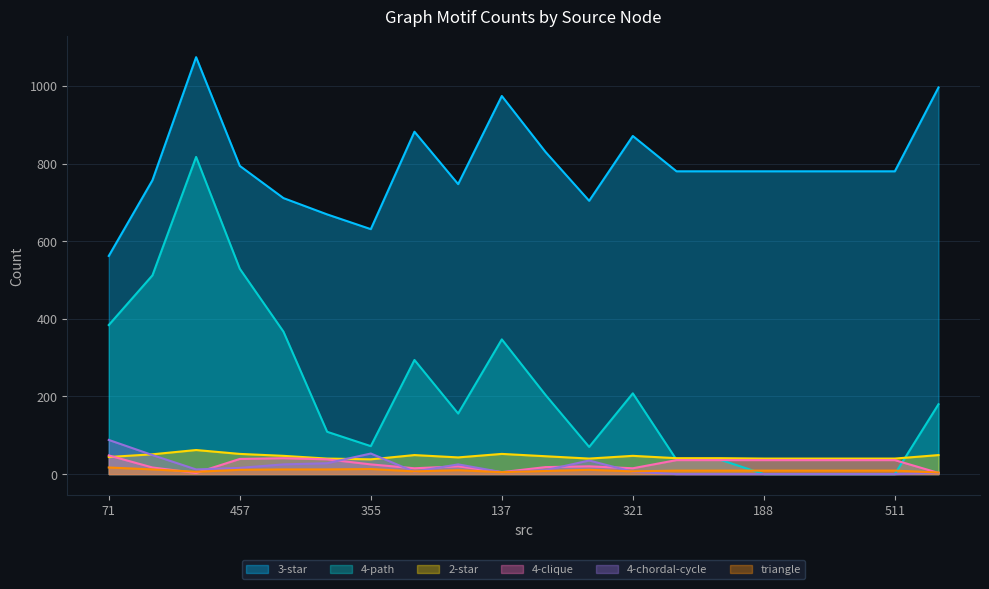

What is the sum of all 4-clique values?

523